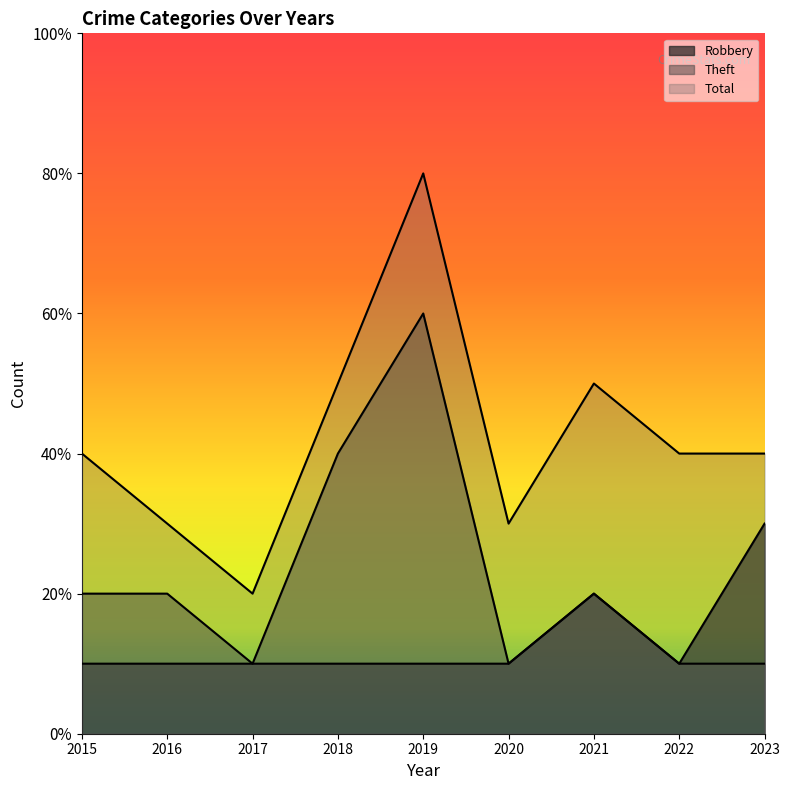

At how many categories does at least one series exceed 5?

1